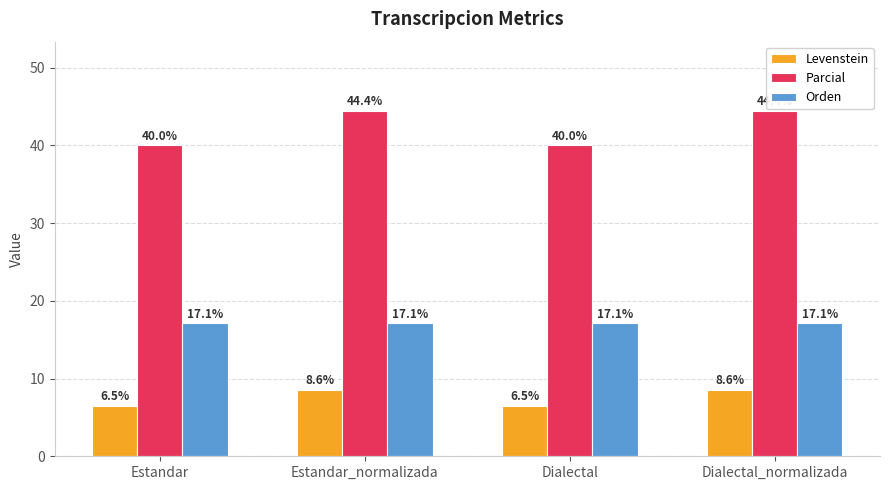

What is the difference between the maximum and minimum values in the Levenstein series?

2.0